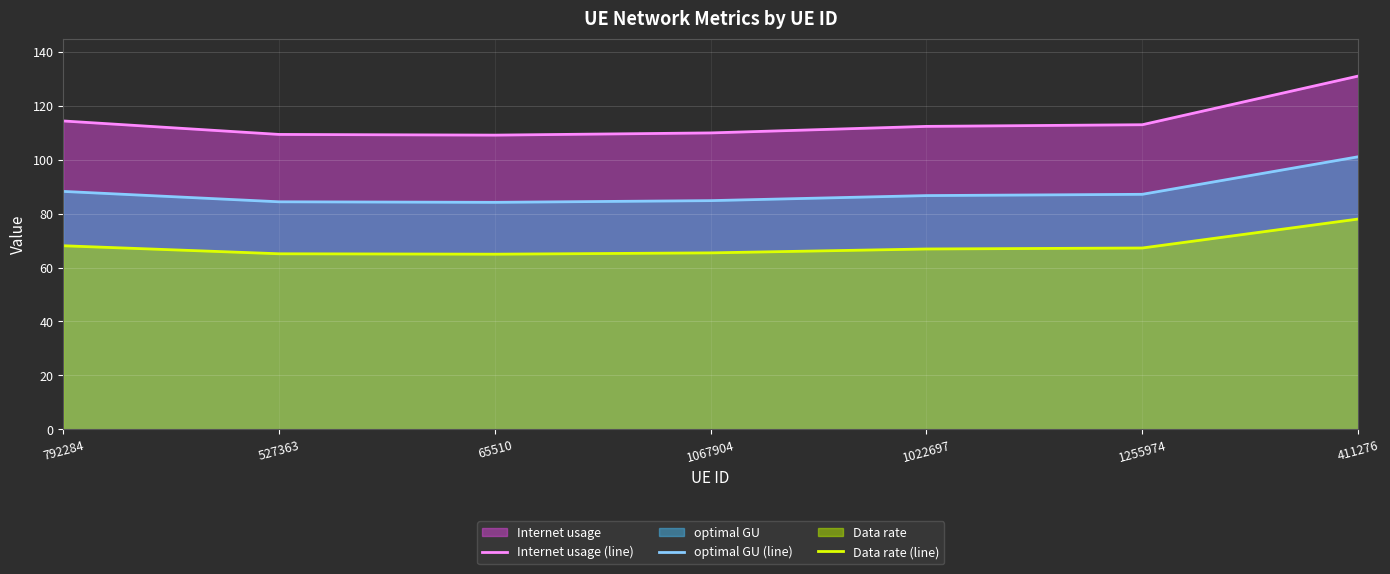

What is the difference between the second highest and minimum values in the optimal GU (line) series?

4.1